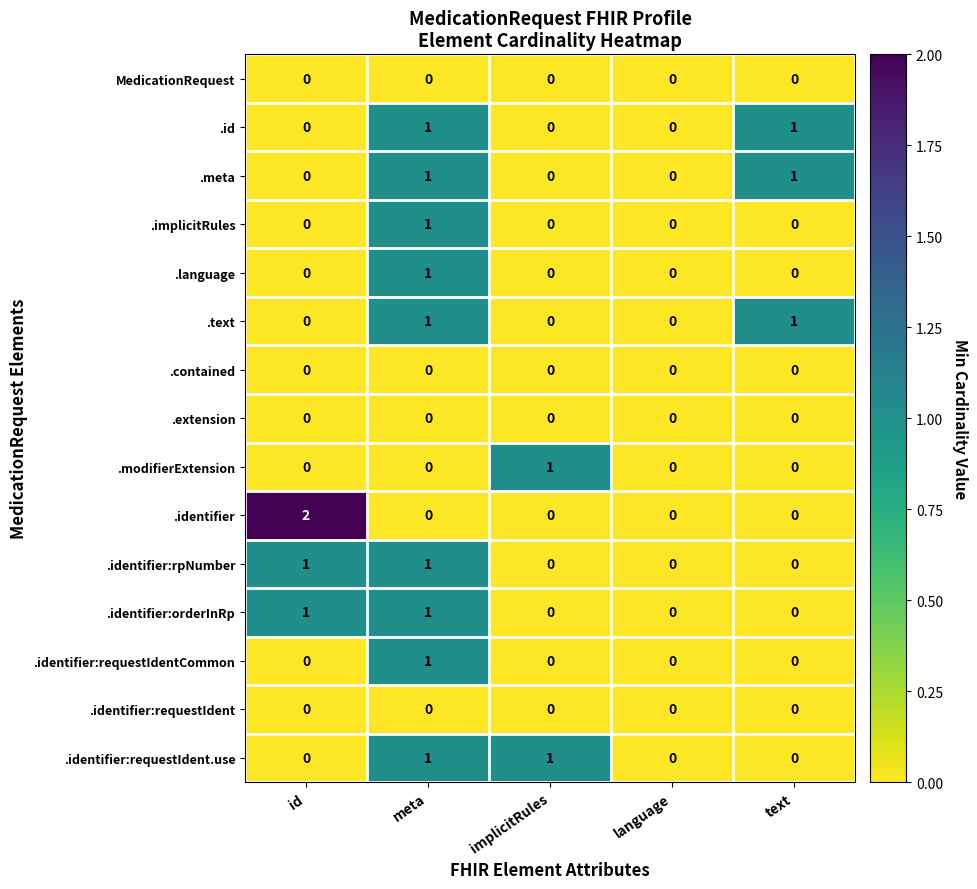

The value of .identifier:requestIdent.use at id is 0. True or false?

True